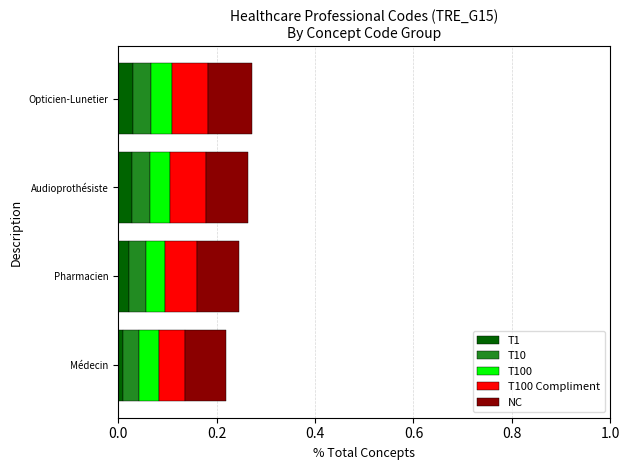

Count the T1 values in the range 0 to 1.

4